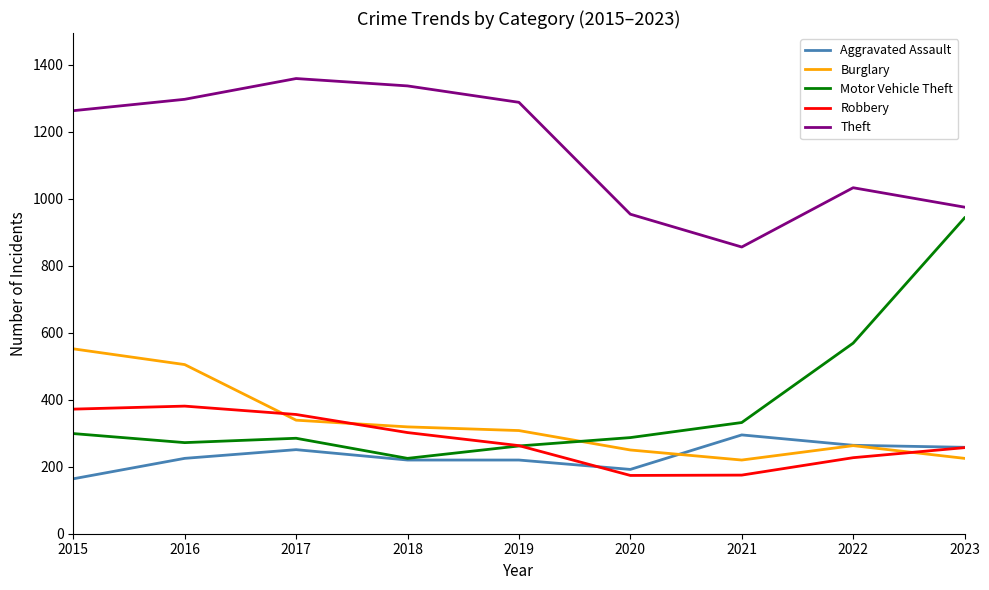

Is the value of Motor Vehicle Theft at 2023 greater than the value of Theft at 2016?

No